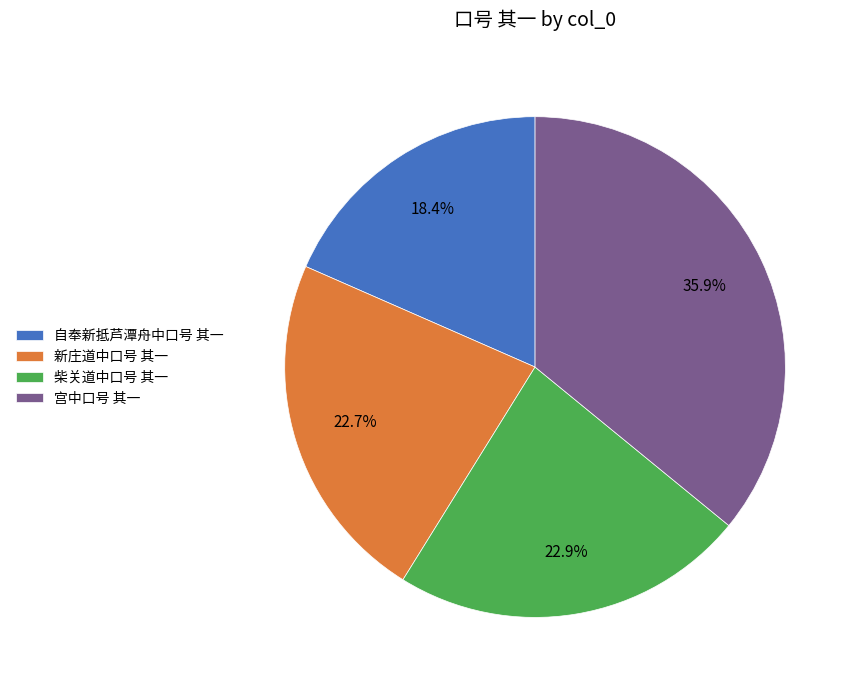

To the nearest percent, what percentage of the pie is 柴关道中口号 其一?

23%